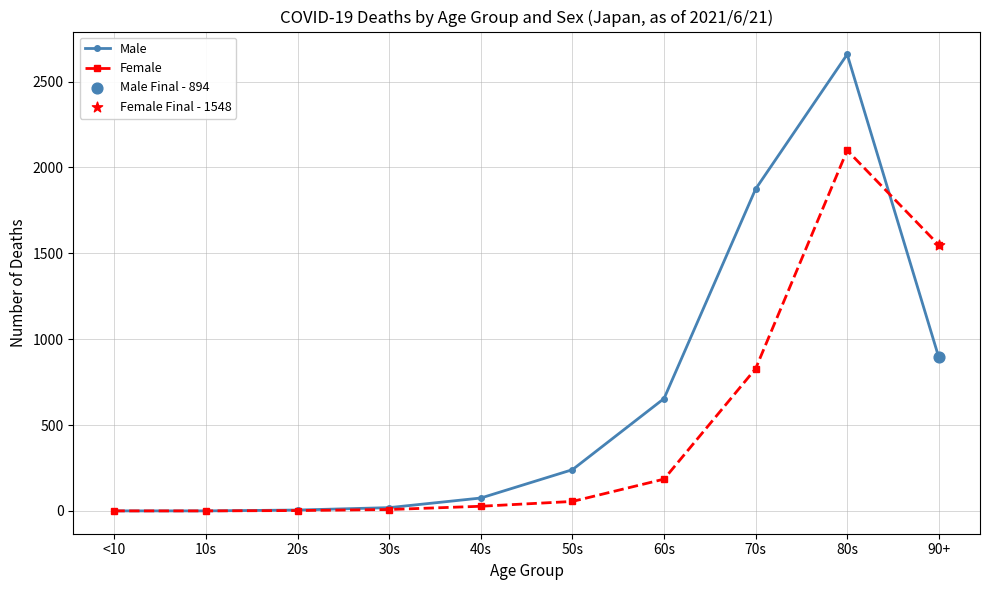

At which category is the sum across all series the highest?

80s